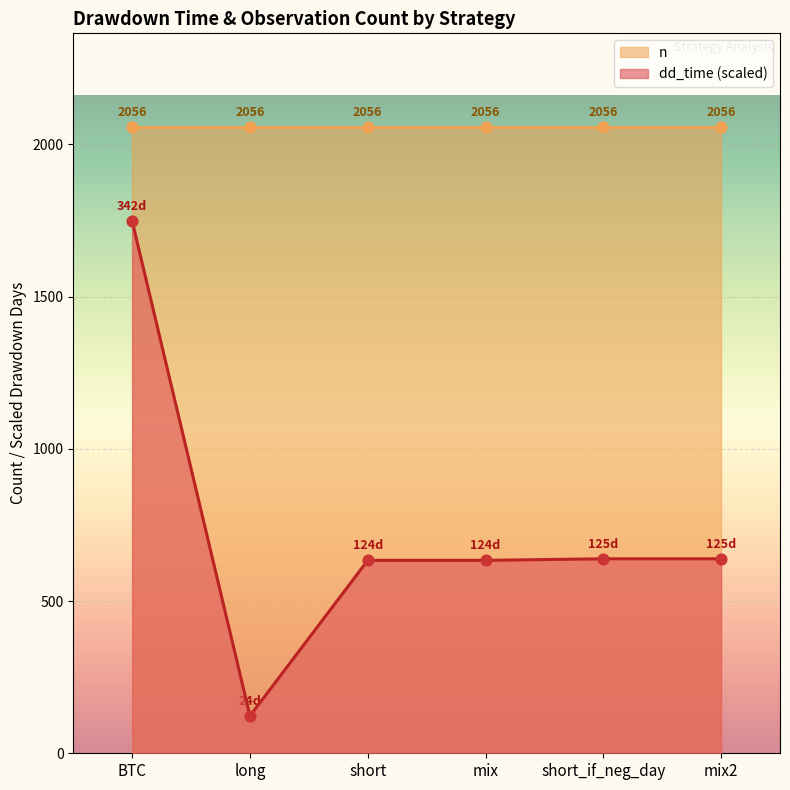

At which label does dd_time (scaled) first exceed 638?

BTC